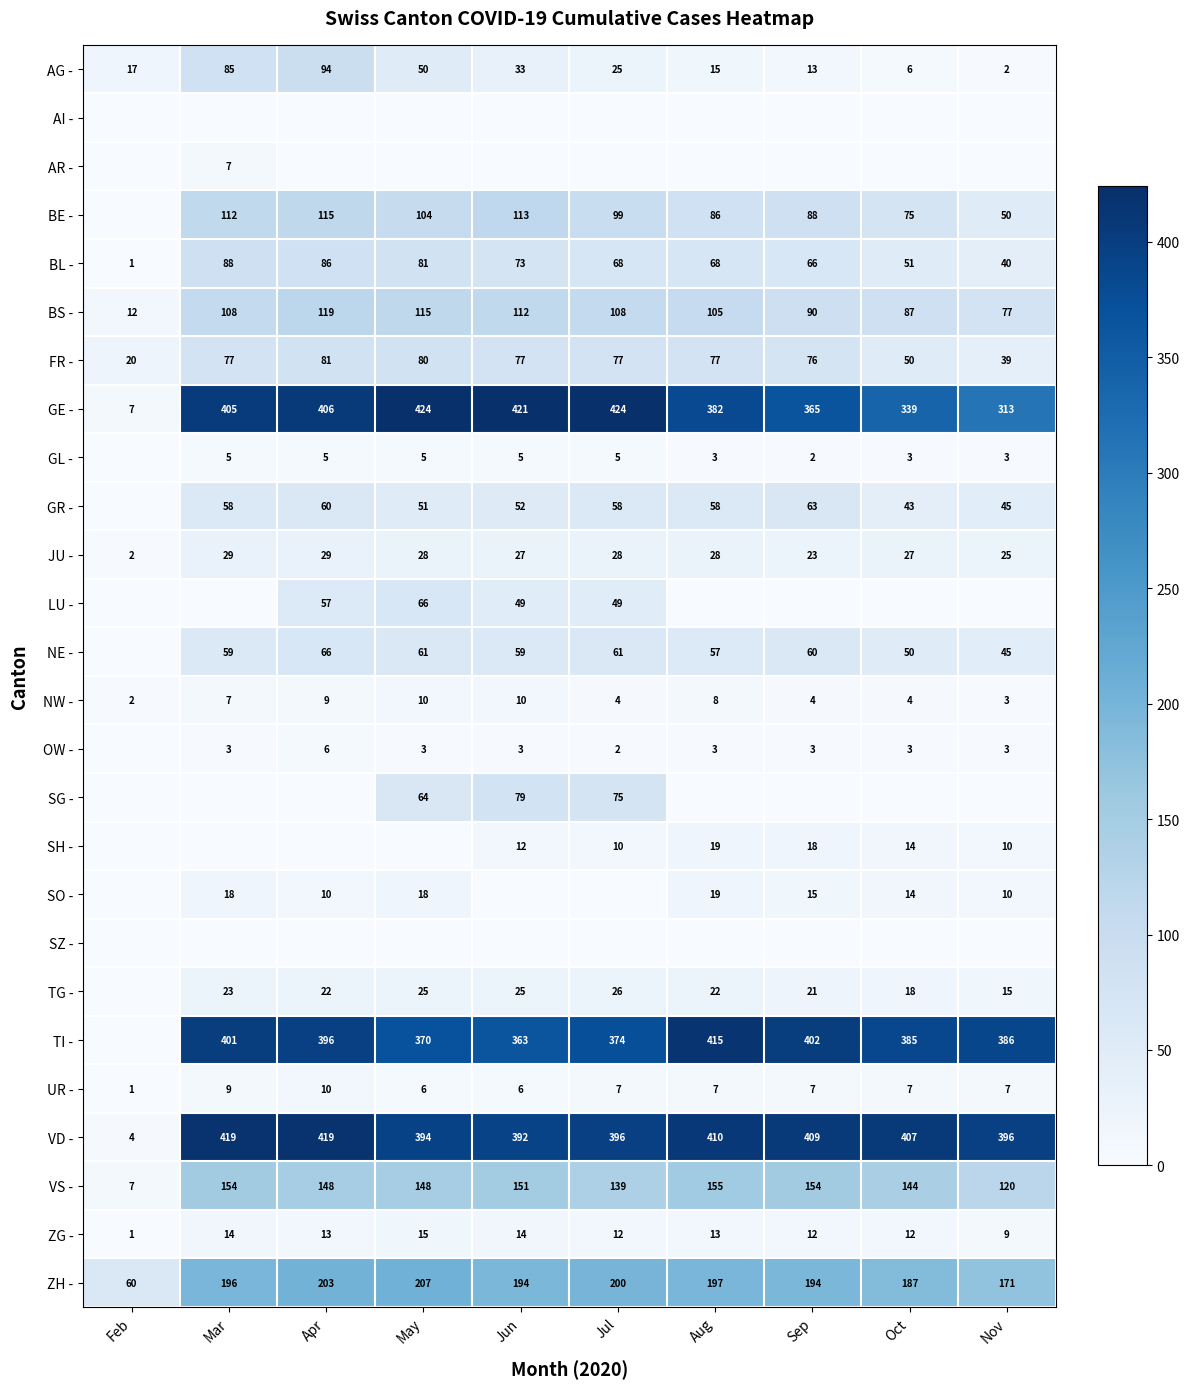

Where is VD - nearest to the value 211?

Jun